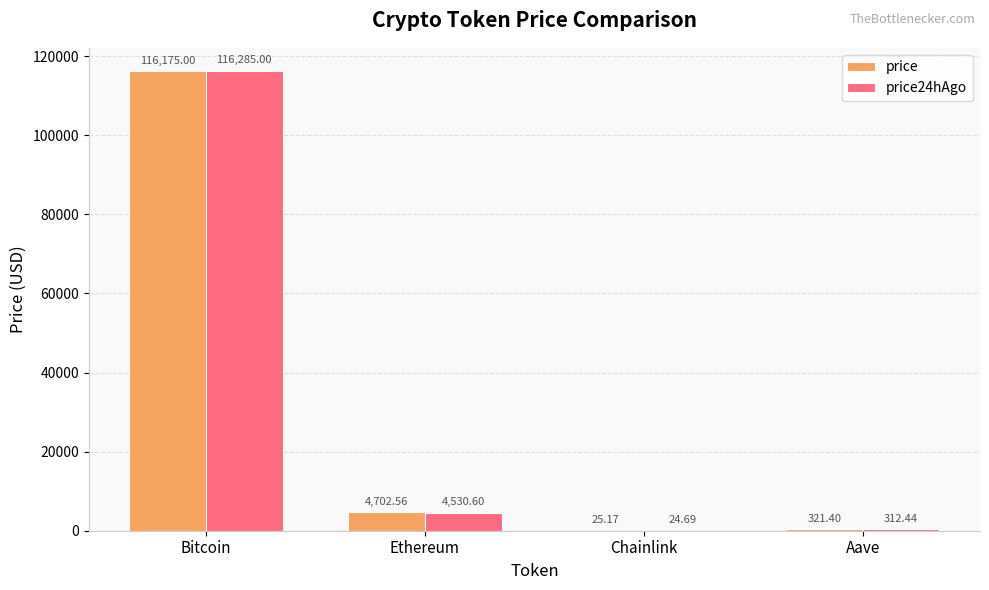

At which label does price24hAgo reach its peak?

Bitcoin